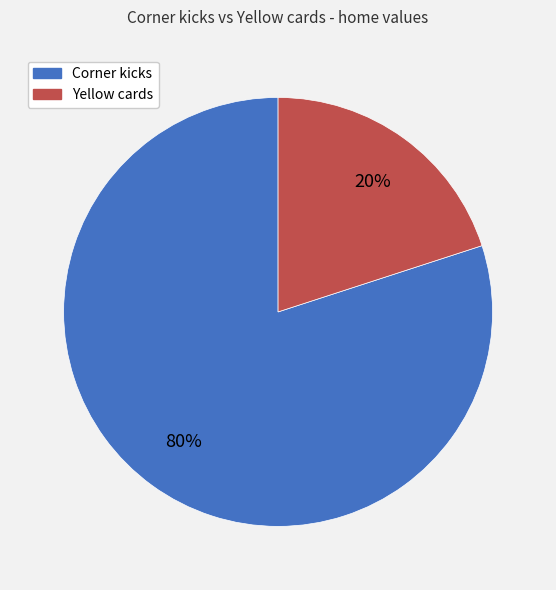

Which category has the biggest portion of the pie?

Corner kicks